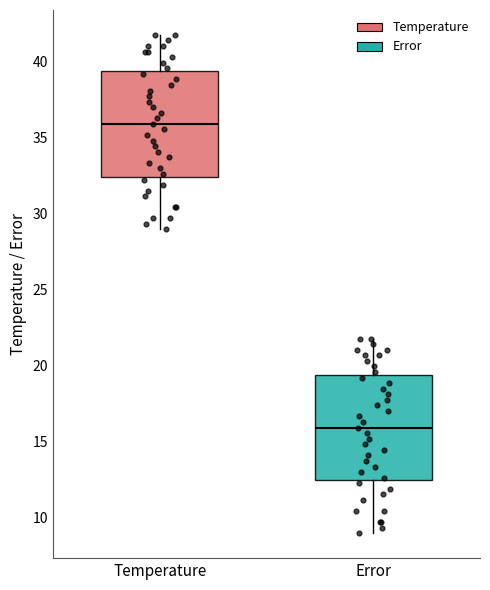

Where is the upper edge of the box for Temperature on the y-axis? The values are not printed on the chart, so give them approximately, as read against the axis.

39.5